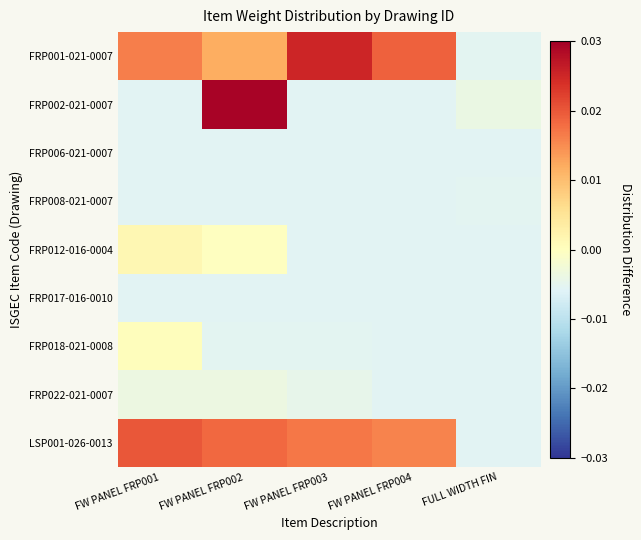

Which label corresponds to the largest value in the chart?

FW PANEL FRP002